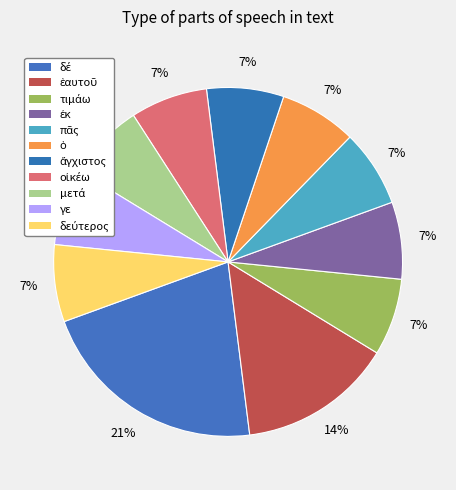

Does τιμάω account for over 50% of the chart?

No